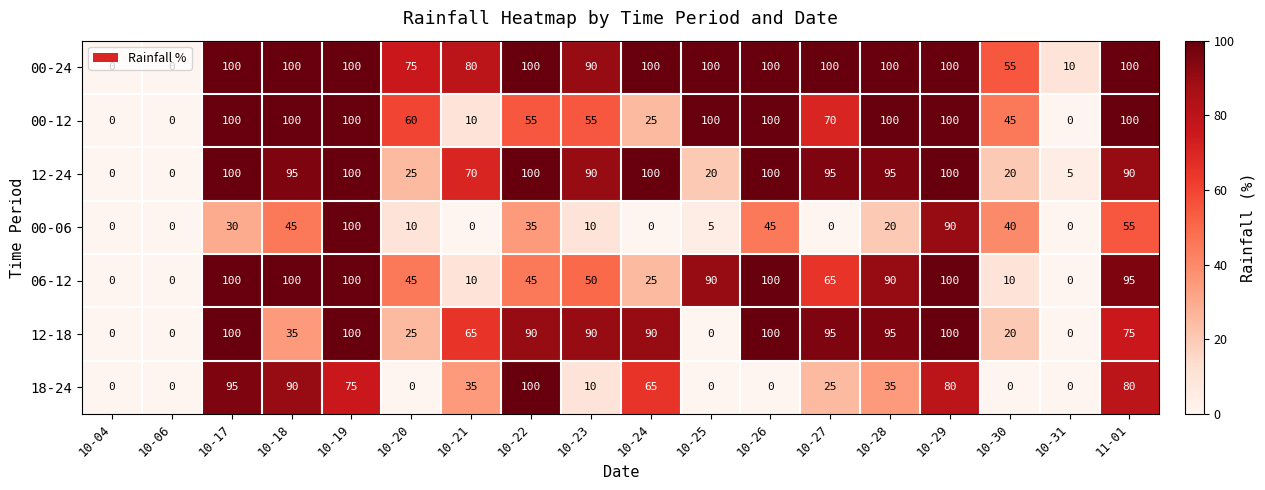

The value of 00-06 at 11-01 is 31. True or false?

False